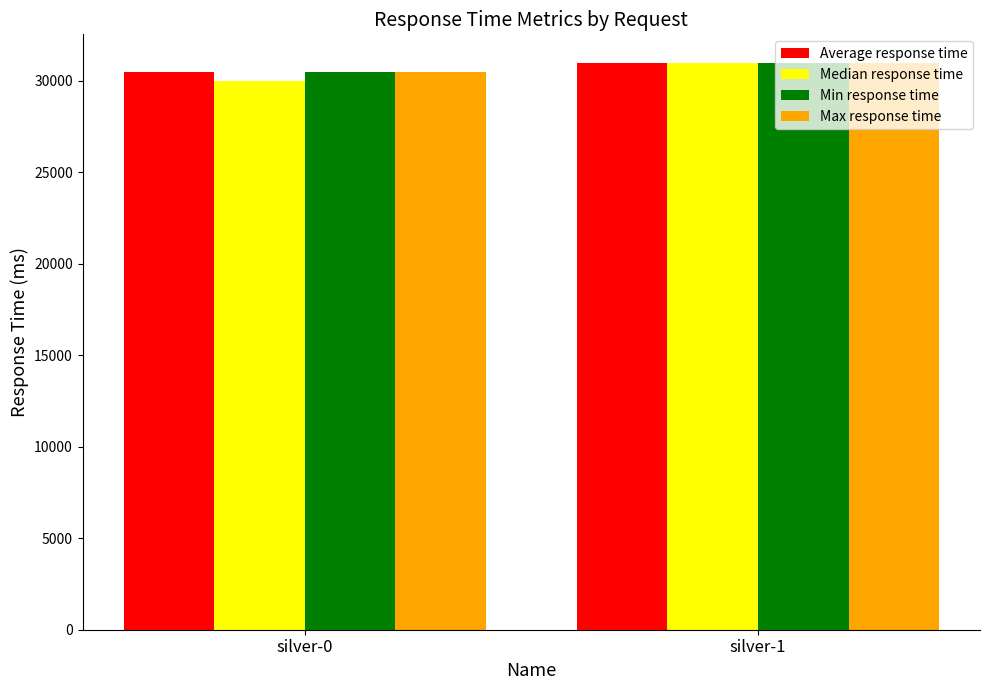

Rank the categories by Average response time value from highest to lowest.

silver-1, silver-0